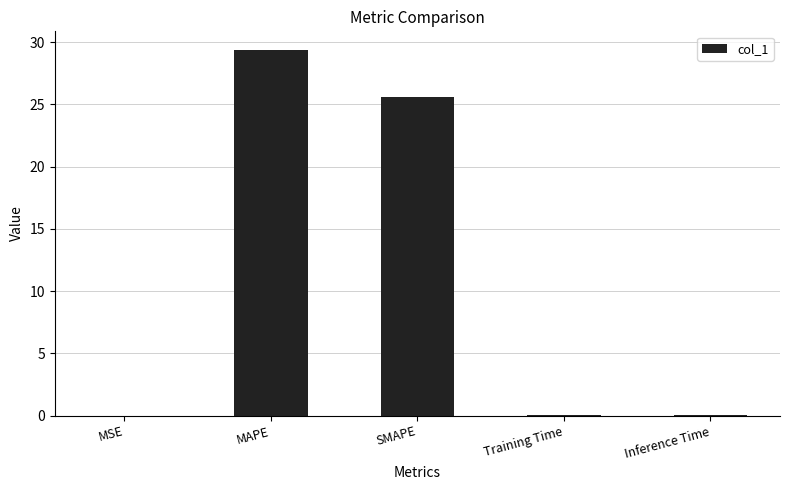

What is the sum of the values at Training Time and SMAPE?

25.7